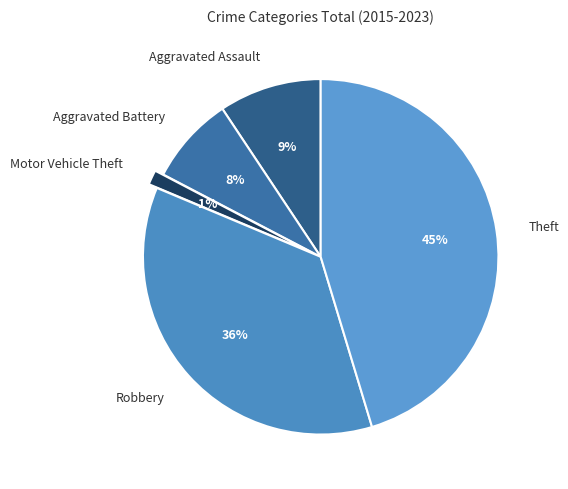

Do Theft and Motor Vehicle Theft together represent more than half of the pie?

No